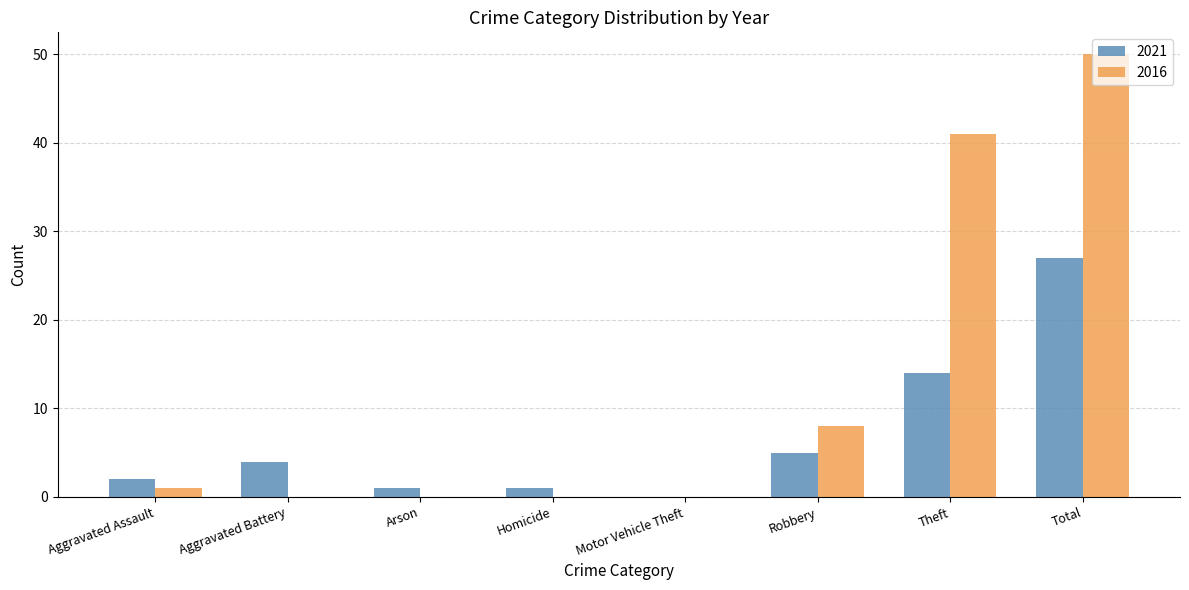

The value of 2016 at Theft is 41. True or false?

True